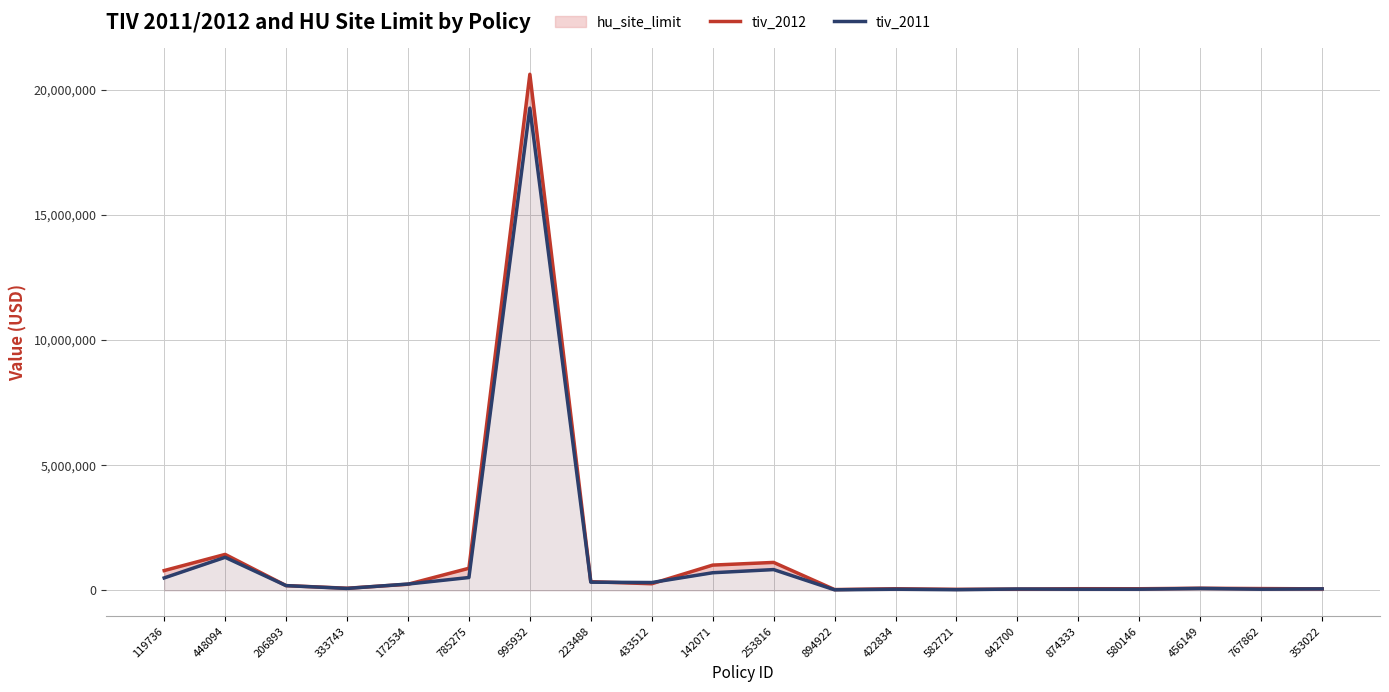

Between which two adjacent categories do tiv_2011 and tiv_2012 first intersect?

333743 and 172534